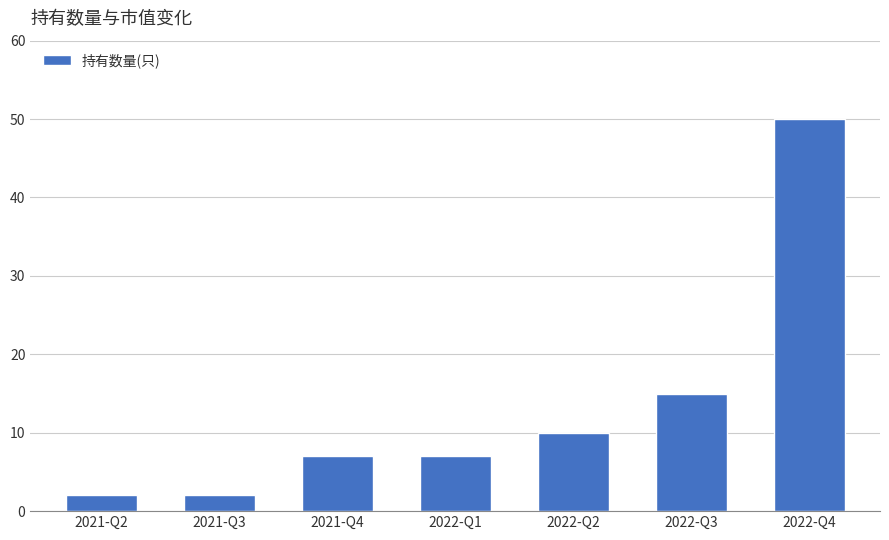

What is the label of the 2nd bar from the right?

2022-Q3